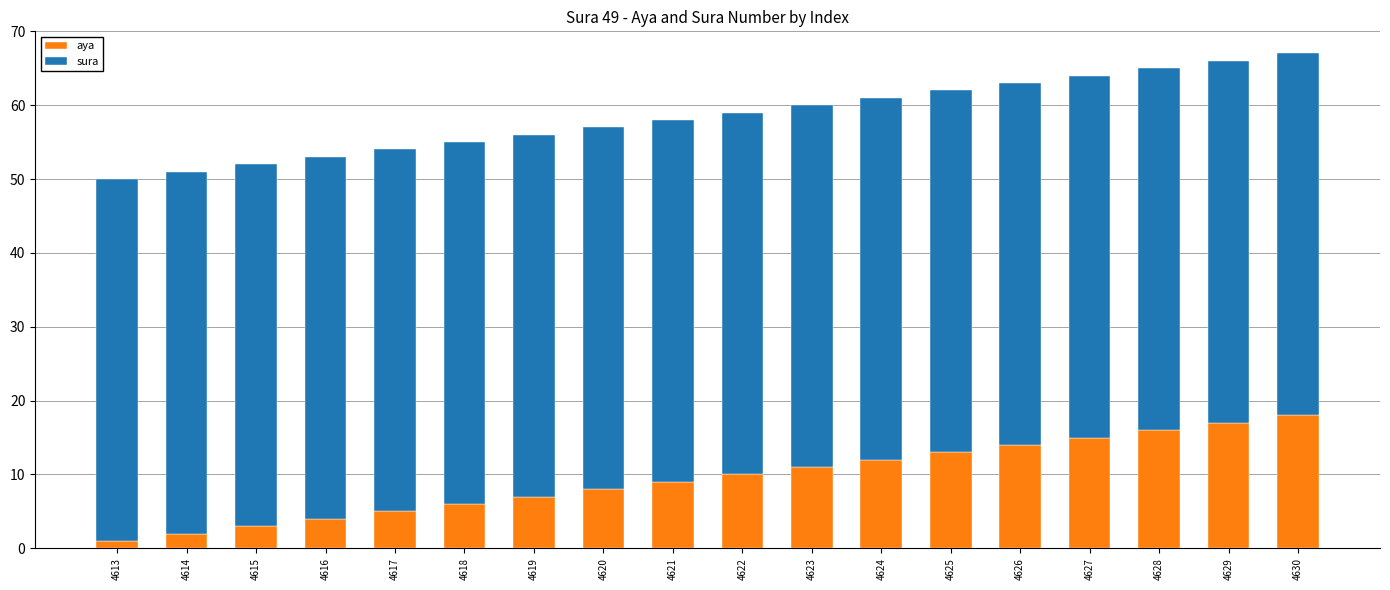

What is the total value across all series at 4617?

54